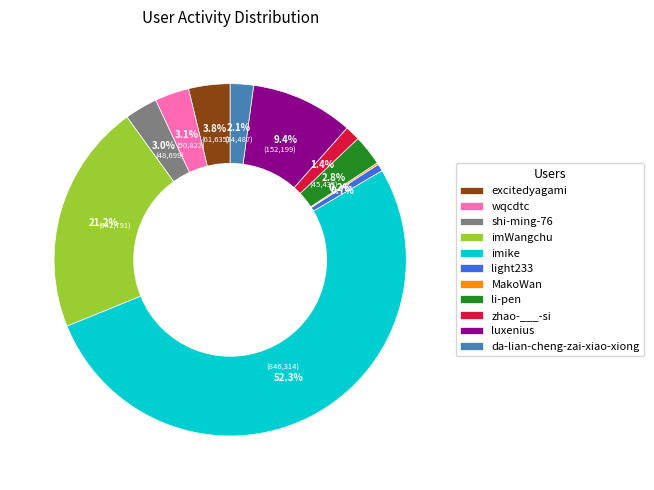

The light233 slice represents 1% of the pie. True or false?

True